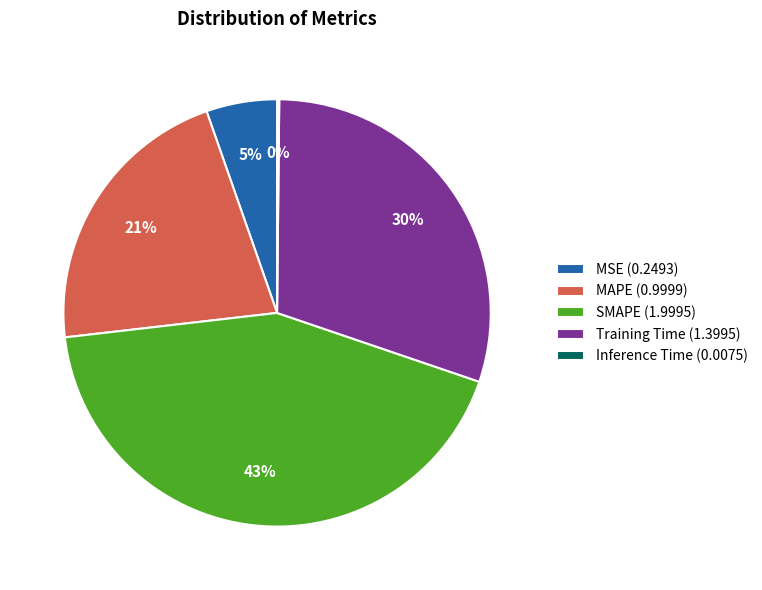

Combined, do SMAPE and Training Time account for over 50%?

Yes